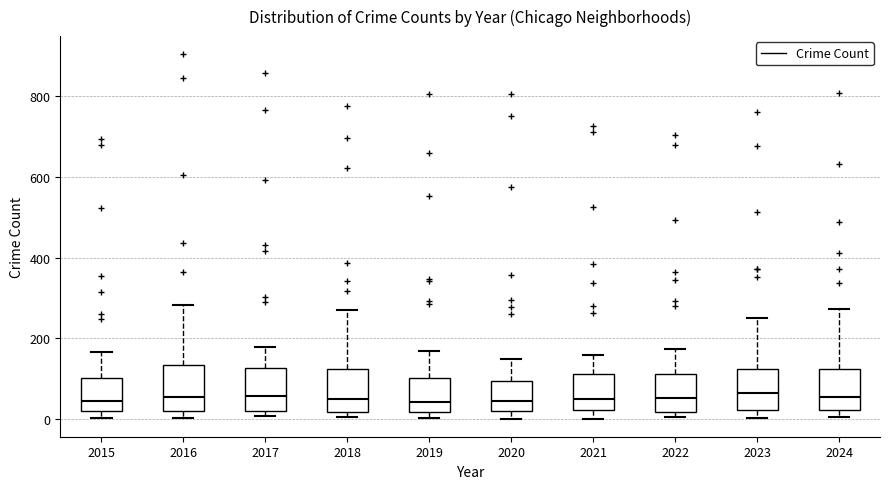

Reading left to right, transcribe this box plot: for each box, give where its median line is, the range the box spans, and where its two whiskers end, as read against the y-axis. The values are not printed on the chart, so give them approximately, as read against the axis.

2015: median 40, box 20 to 100, whiskers 0 to 160
2016: median 60, box 20 to 140, whiskers 0 to 280
2017: median 60, box 20 to 120, whiskers 0 to 180
2018: median 60, box 20 to 120, whiskers 0 to 260
2019: median 40, box 20 to 100, whiskers 0 to 160
2020: median 40, box 20 to 100, whiskers 0 to 140
2021: median 40, box 20 to 120, whiskers 0 to 160
2022: median 60, box 20 to 120, whiskers 0 to 180
2023: median 60, box 20 to 120, whiskers 0 to 240
2024: median 60, box 20 to 120, whiskers 0 to 280